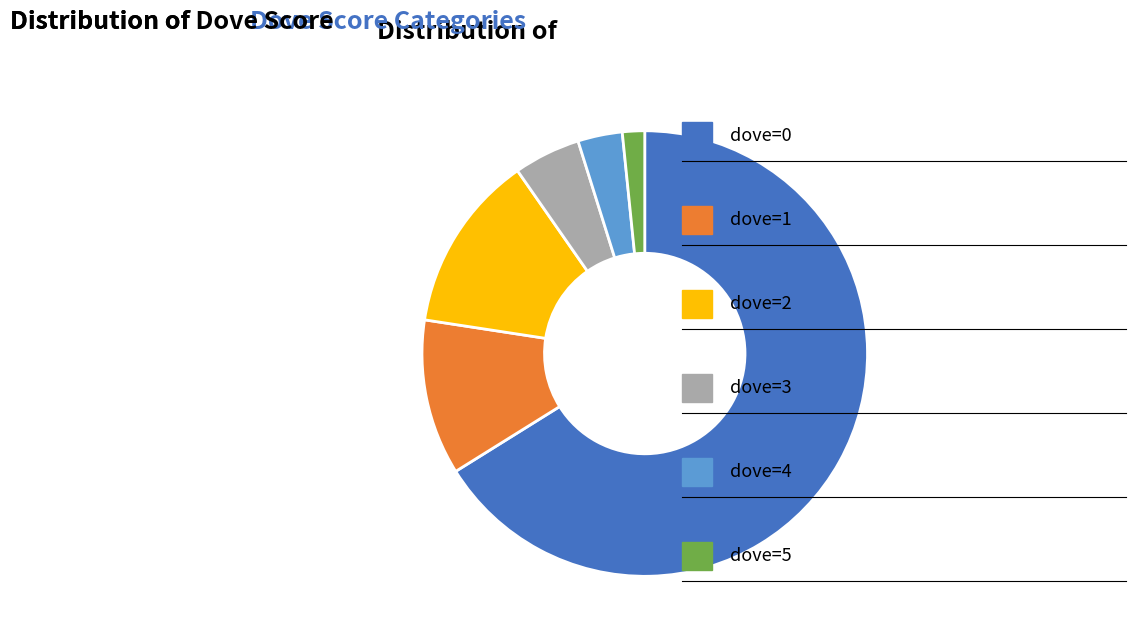

Is there a majority slice in this chart?

Yes